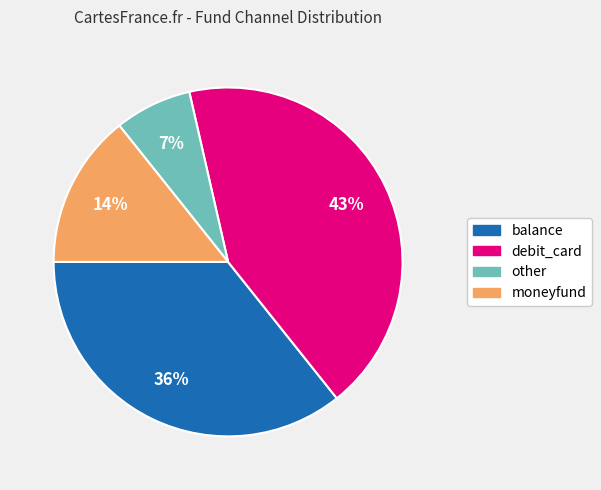

What is the ratio of the value at balance to the value at debit_card?

0.8